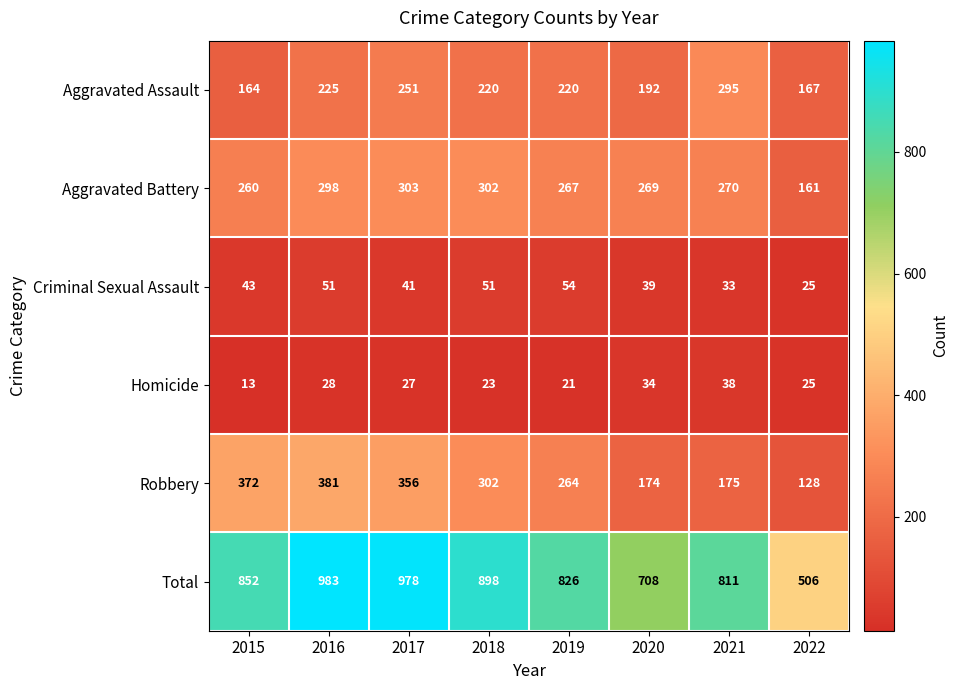

At which category is the sum across all series the highest?

2016